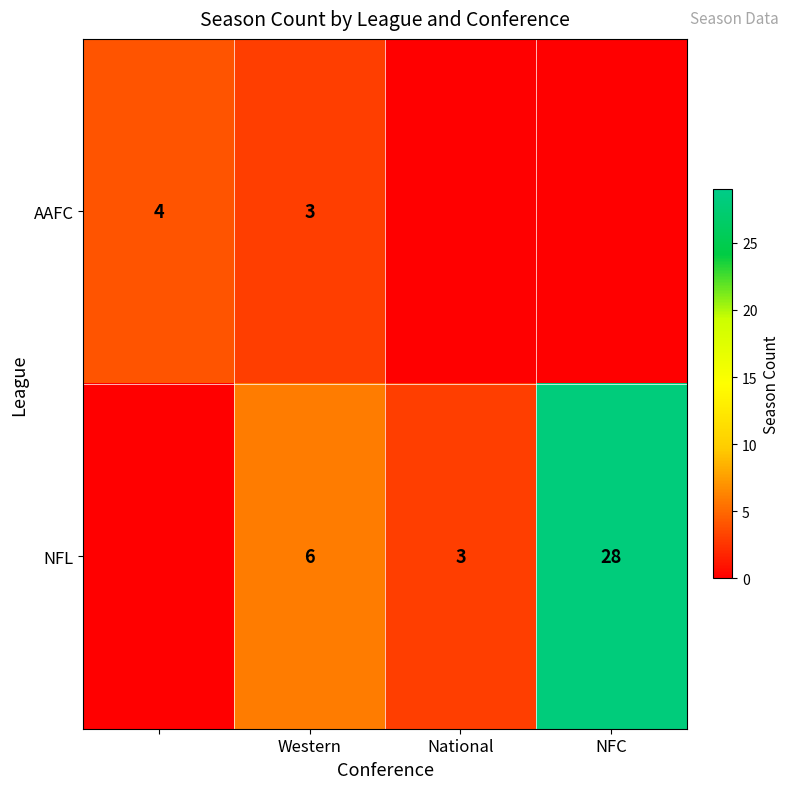

How many categories are shown in the chart?

4